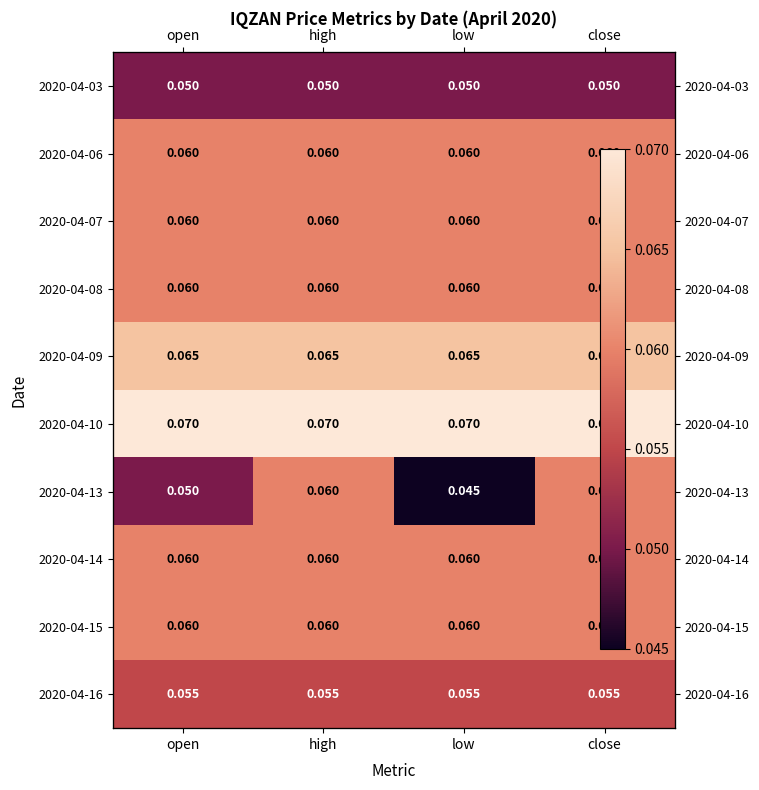

What is the sum of the 2020-04-13 values at open and high?

0.1